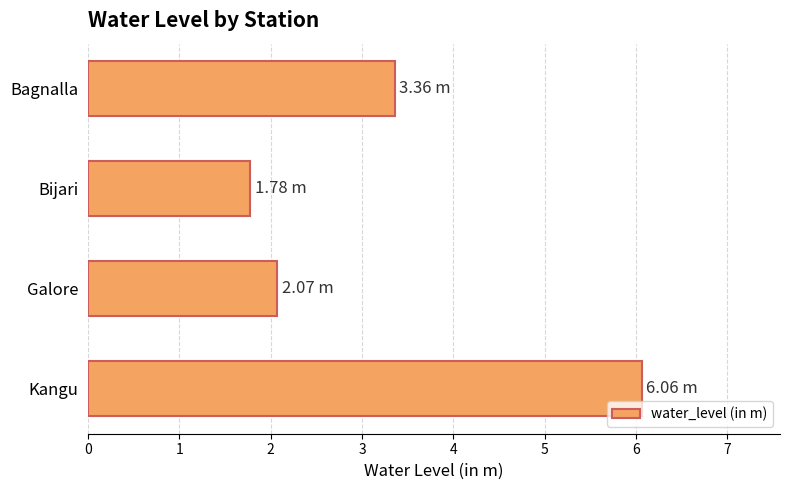

List the labels in order of value, smallest first.

Bijari, Galore, Bagnalla, Kangu